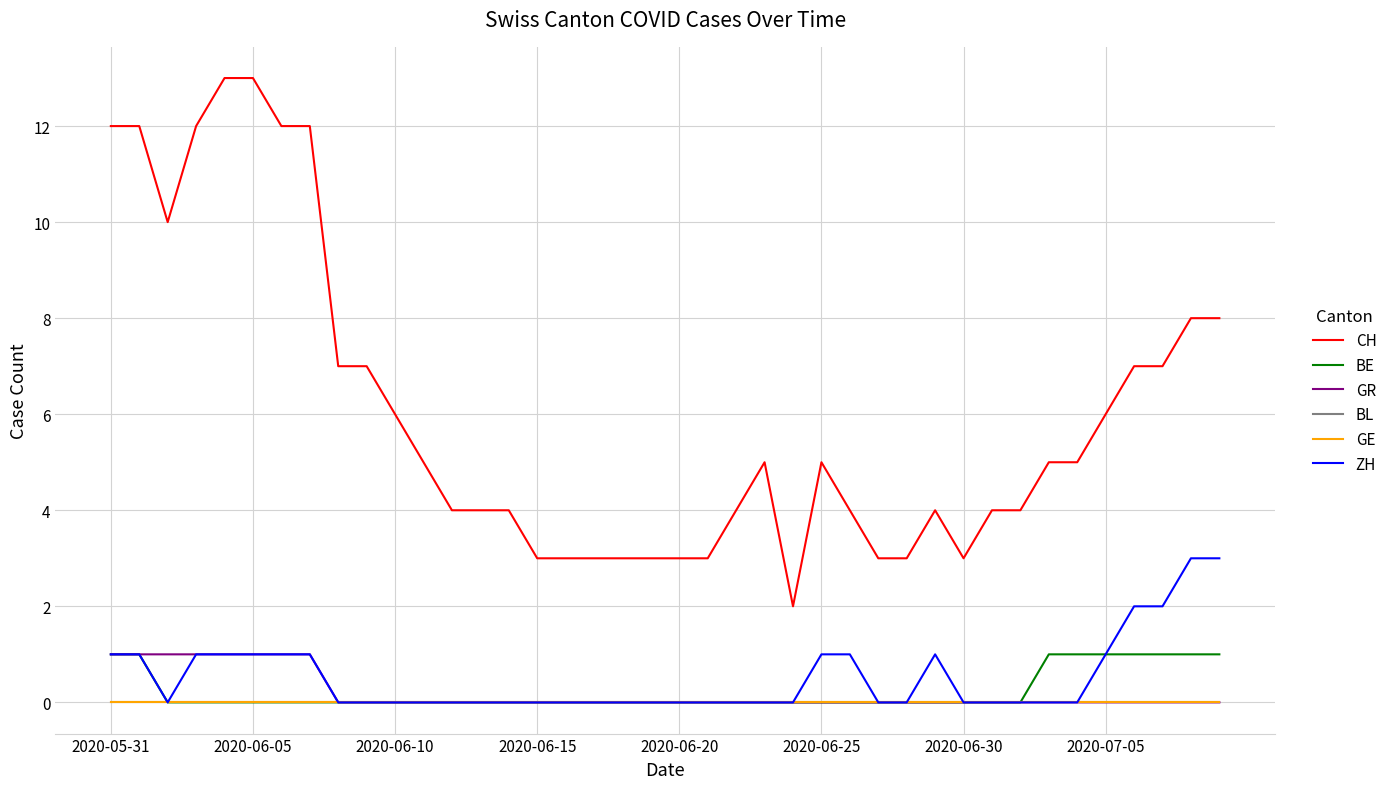

Does the chart display data point markers on the line(s)?

No